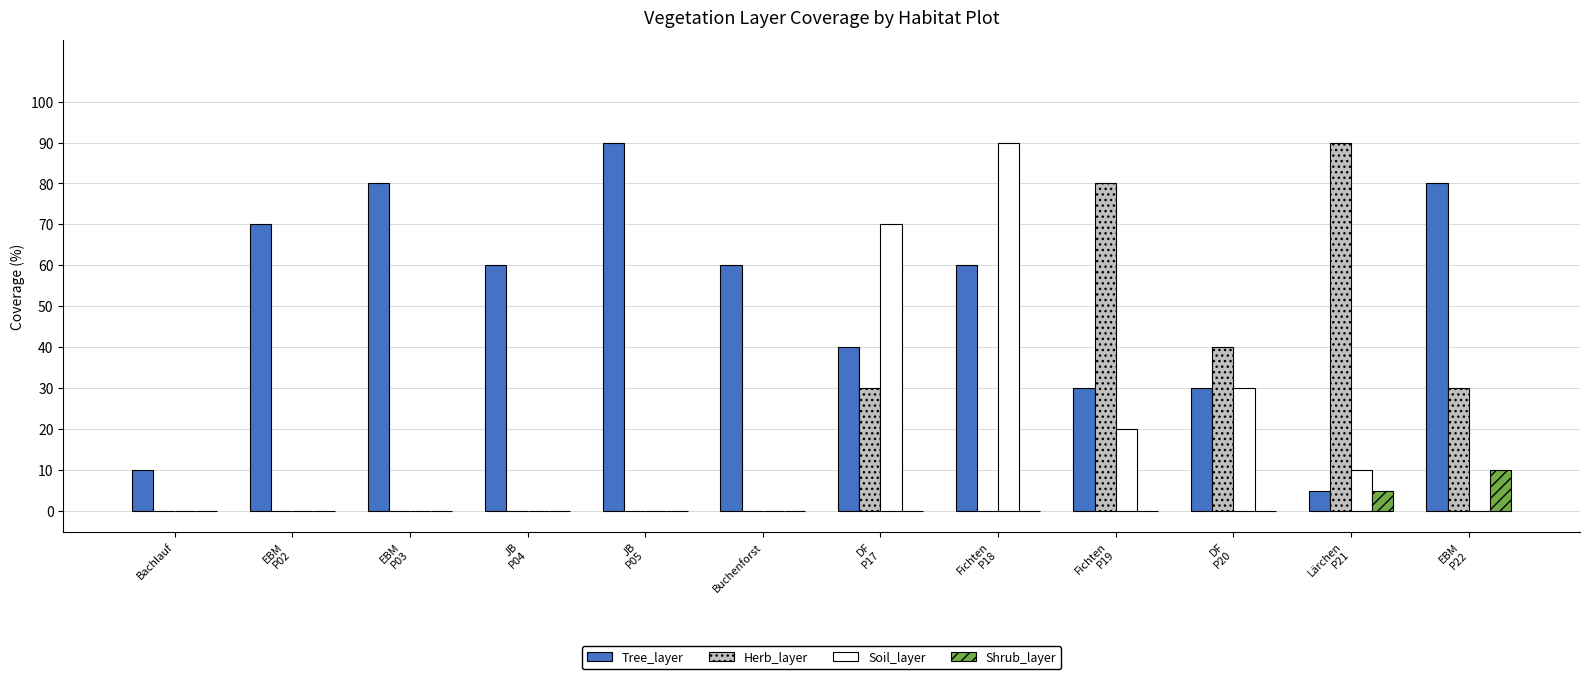

Count the Tree_layer values in the range 30 to 80.

9